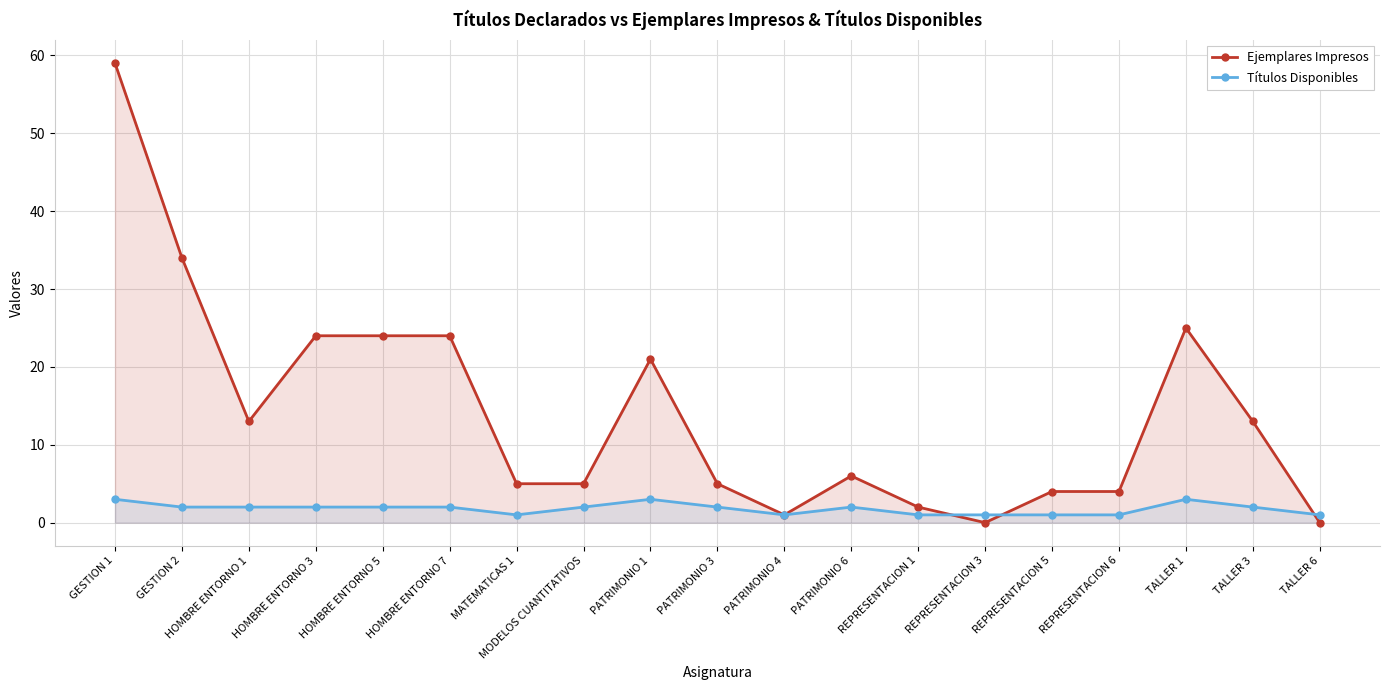

Reading left to right, transcribe all the data shown in this chart.

Ejemplares Impresos: 59	34	13	24	24	24	5	5	21	5	1	6	2	0	4	4	25	13	0
Títulos Disponibles: 3	2	2	2	2	2	1	2	3	2	1	2	1	1	1	1	3	2	1